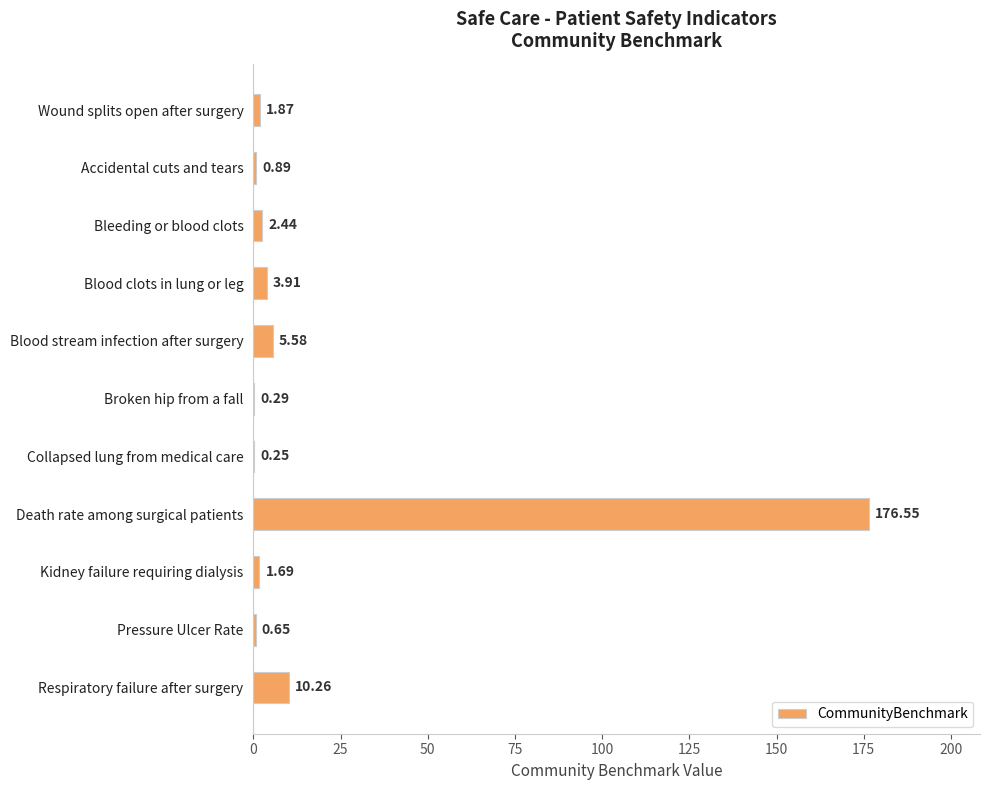

At which category does the chart reach its peak across all series?

Death rate among surgical patients